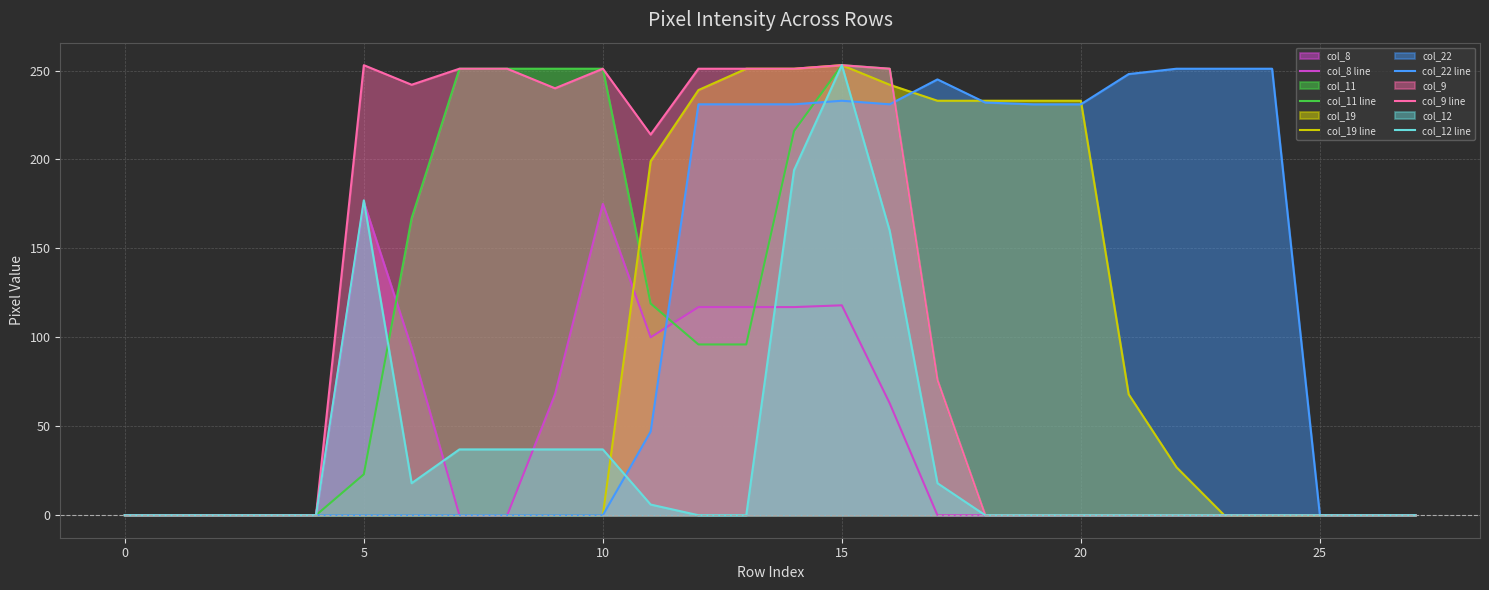

At which category is the sum across all series the highest?

15